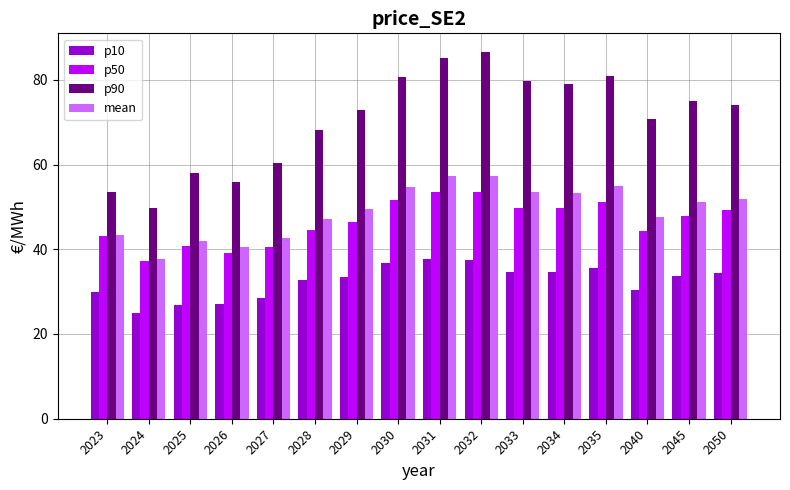

How many bars are there in each group?

4